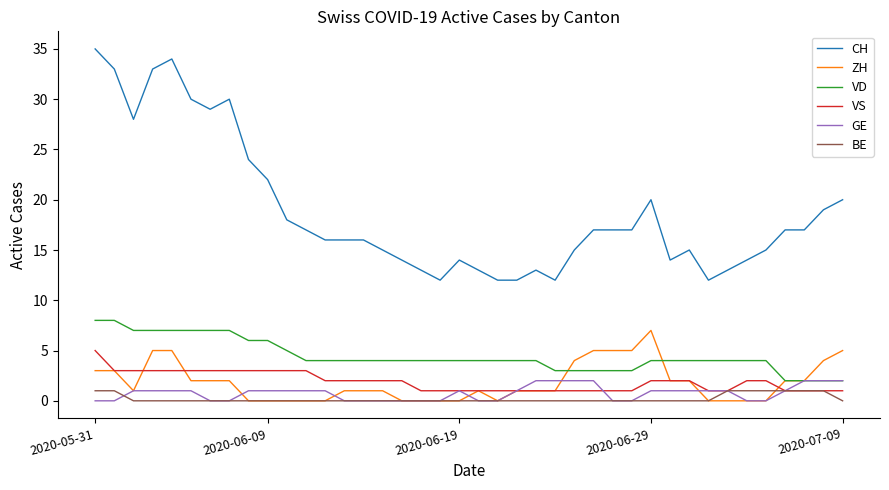

True or false: GE and CH intersect in this chart.

False